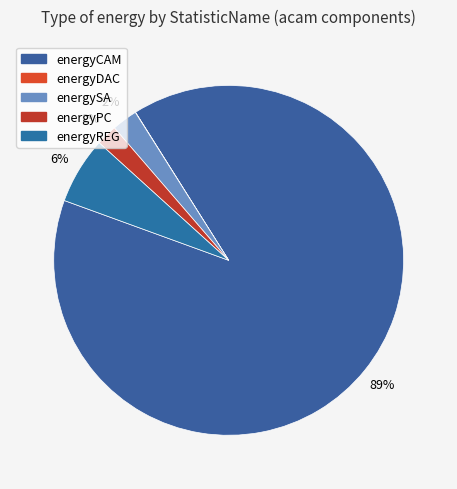

The energyREG slice represents 15% of the pie. True or false?

False